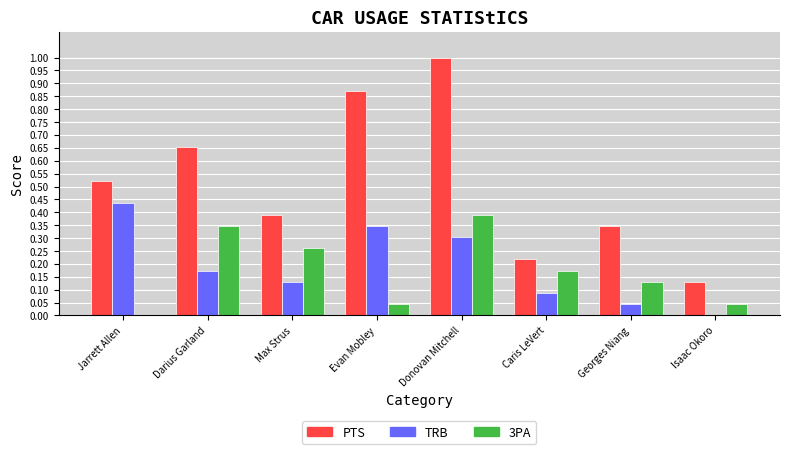

How many series are shown in this chart?

3